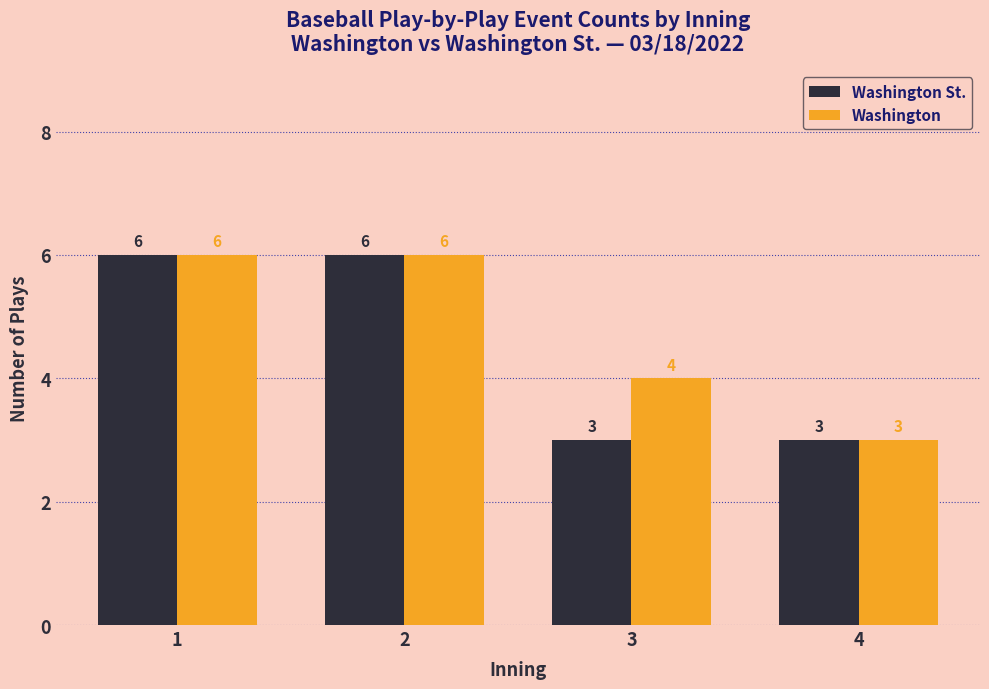

What is the maximum value for Washington?

6